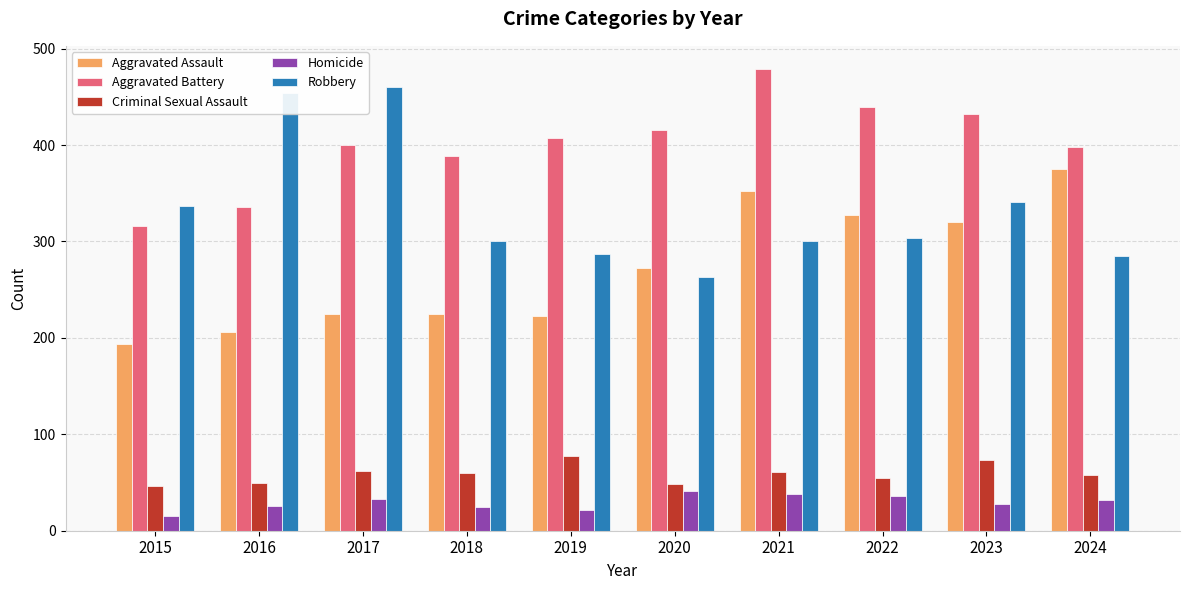

Is it true that Aggravated Battery equals 658 at 2021?

False